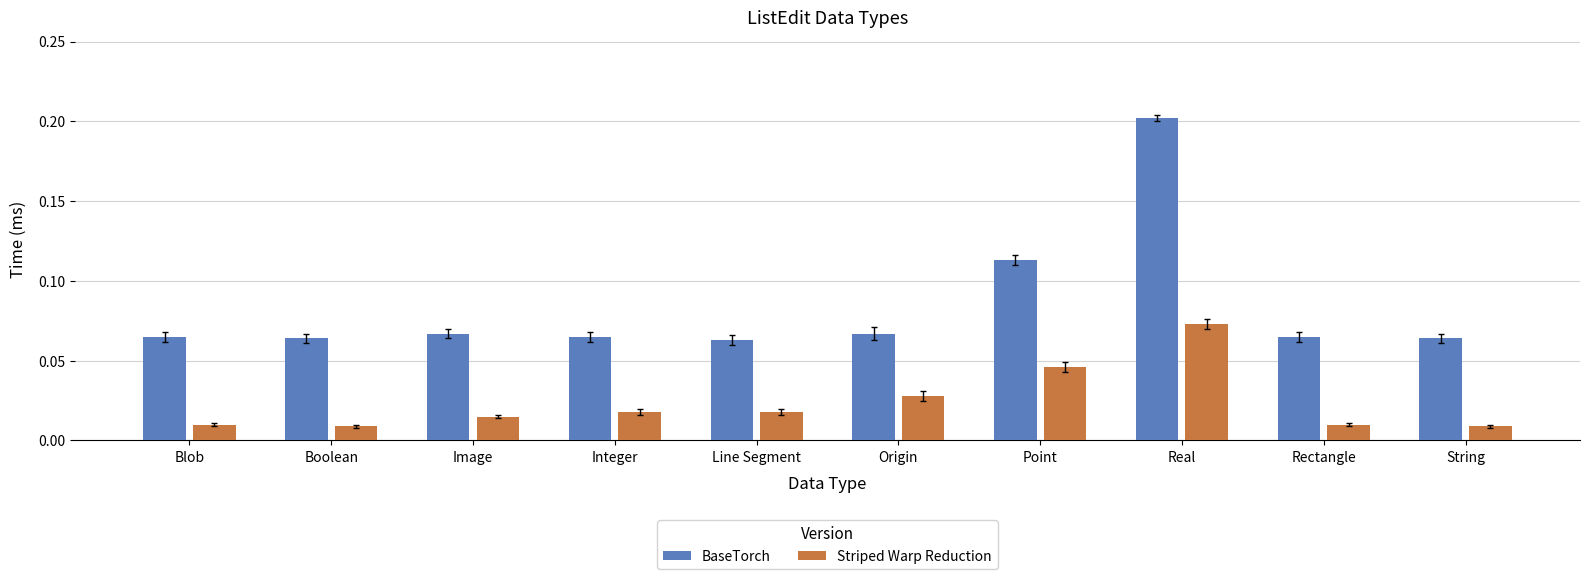

What is the sum of all BaseTorch values?

0.8